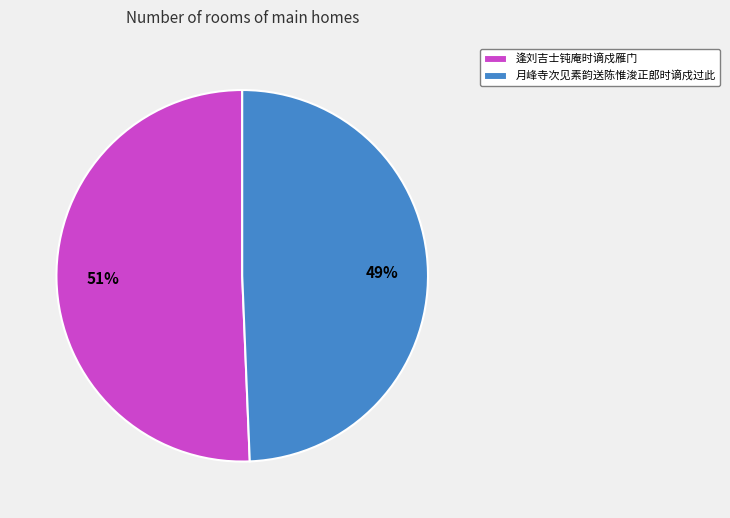

How many segments does this pie chart have?

2